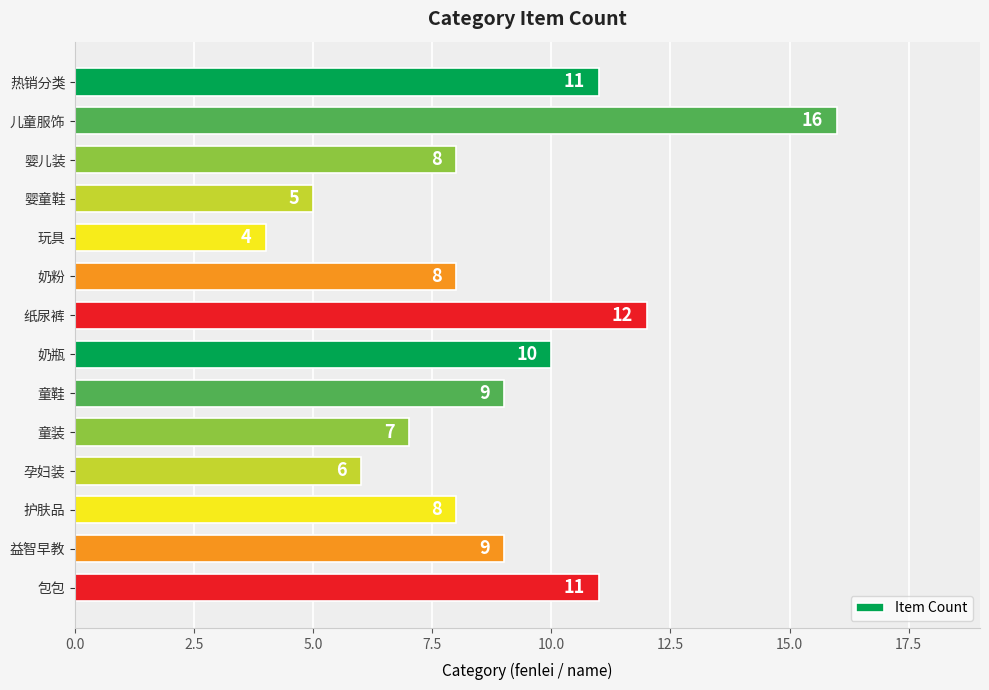

How many bars are there in total?

14